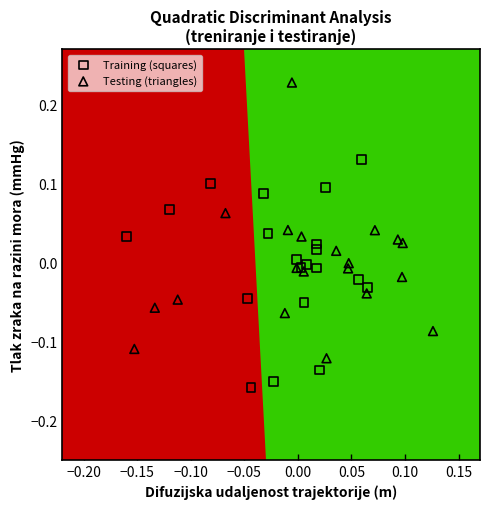

Which series has the widest spread of Y values?

Testing (triangles)